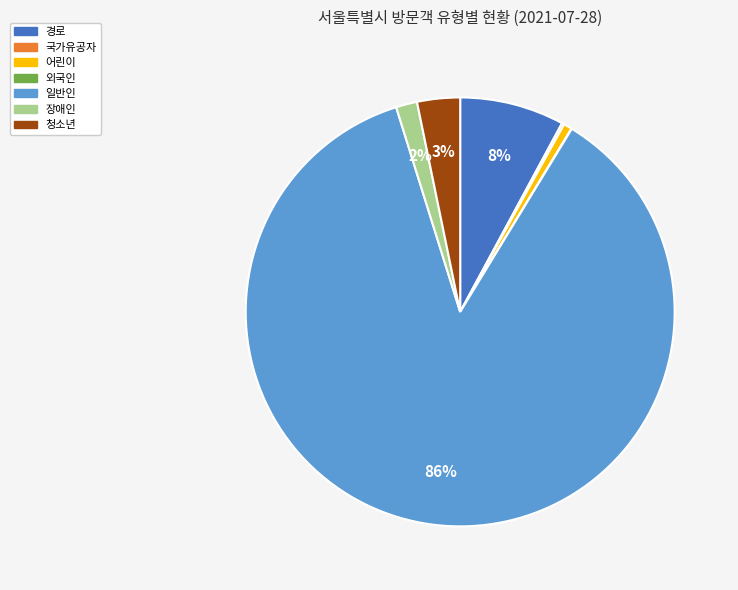

Which slice is the largest?

일반인